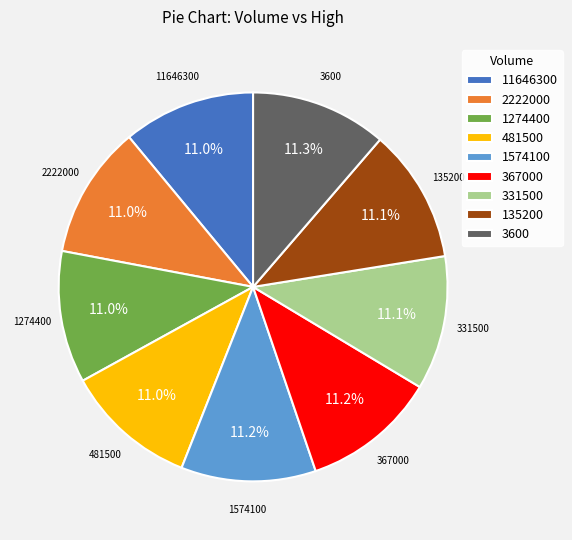

What is the ratio of the value at 2222000 to the value at 3600?

1.0